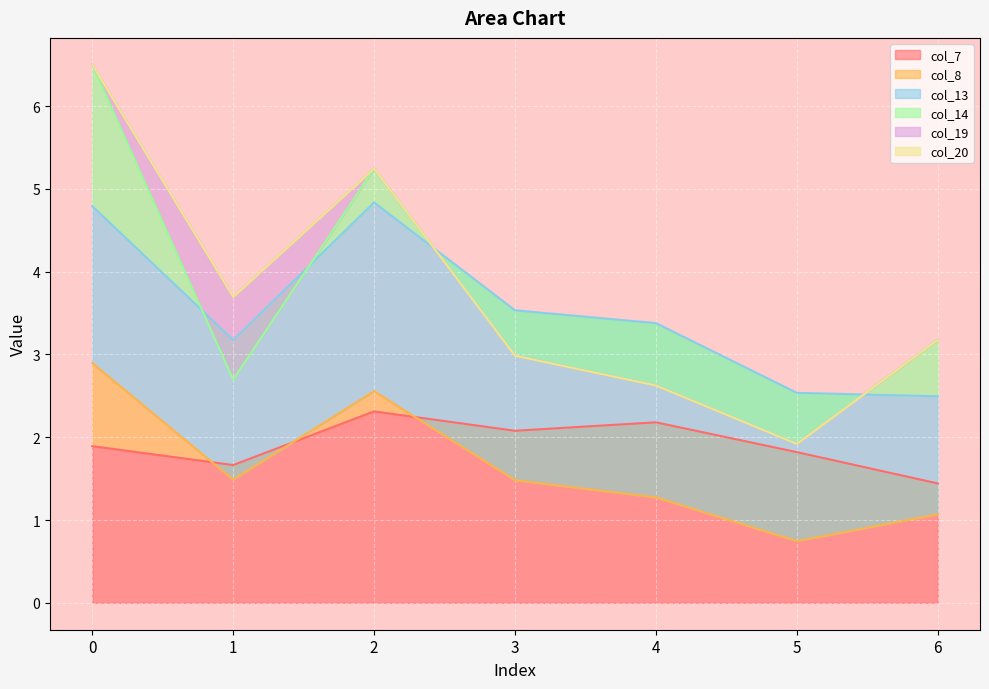

Reading left to right, what are all the values shown in this chart?

col_7: 1.9	1.7	2.3	2.1	2.2	1.8	1.4
col_8: 1.0	-0.2	0.2	-0.6	-0.9	-1.1	-0.4
col_13: 1.9	1.7	2.3	2.1	2.1	1.8	1.4
col_14: 1.7	-0.5	0.4	-0.5	-0.8	-0.6	0.7
col_19: 0.0	1.0	0.0	0.0	0.0	0.0	0.0
col_20: 0.0	0.0	0.0	0.0	0.0	0.0	0.0